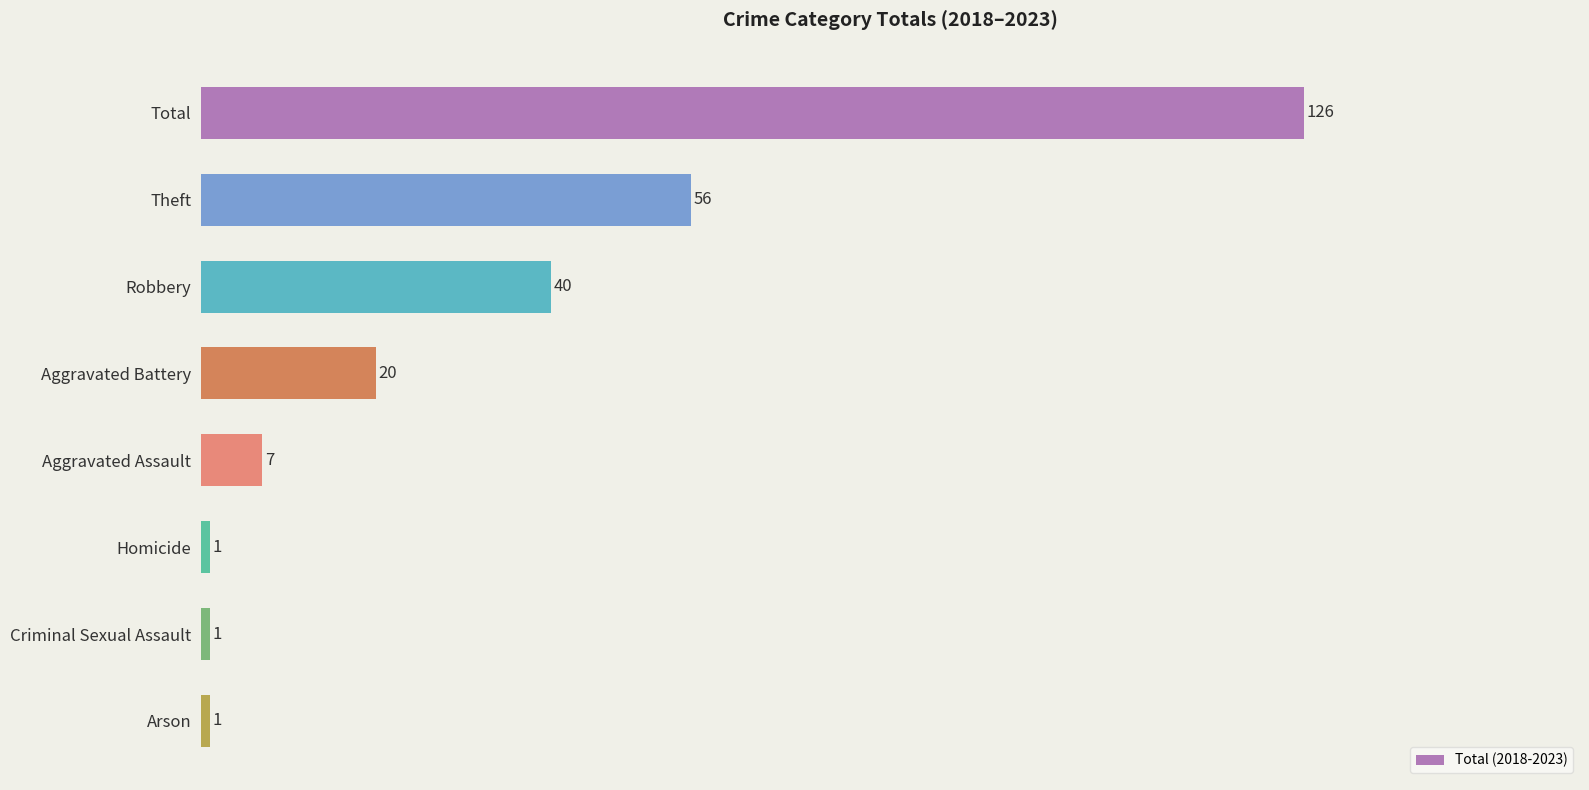

Is it true that the value at Total is 126?

True